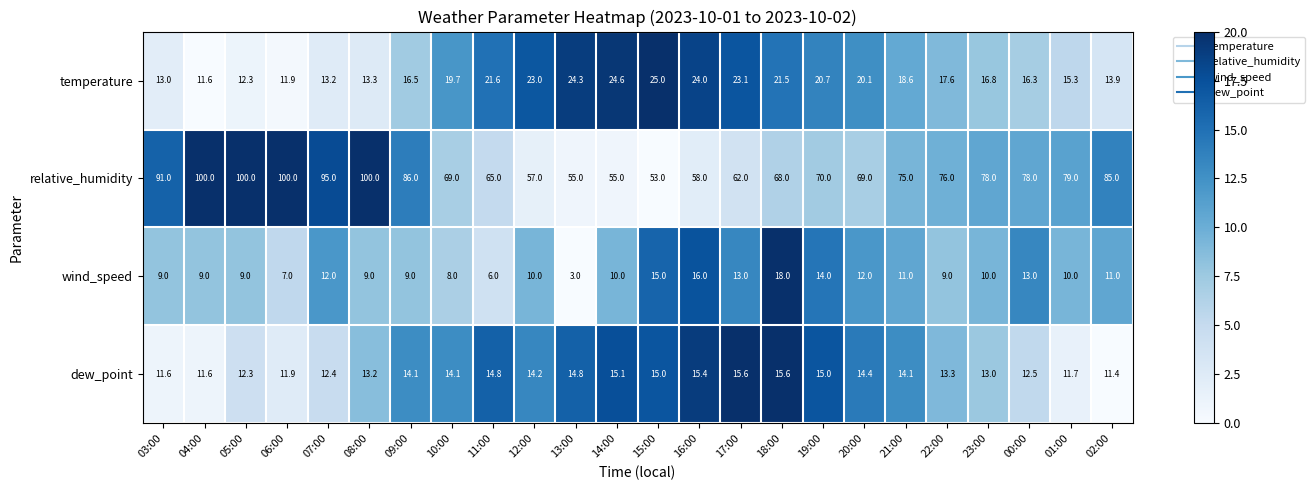

What is the minimum value for temperature?

11.6